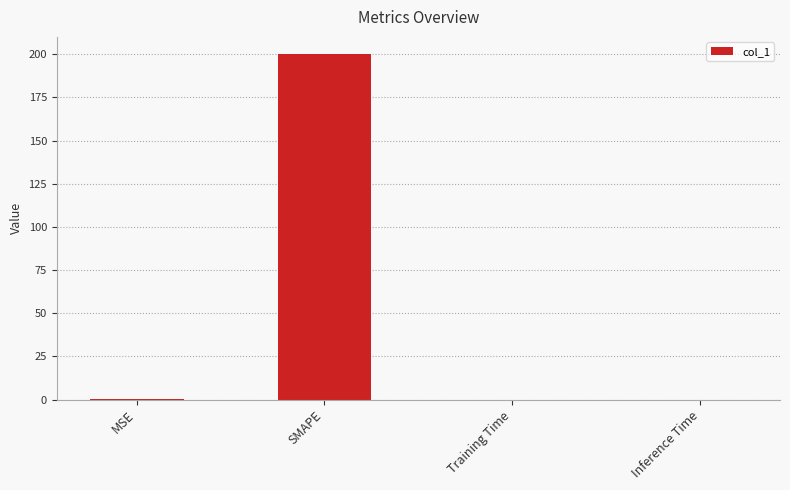

The chart shows a value of 0.0 at Training Time. True or false?

True